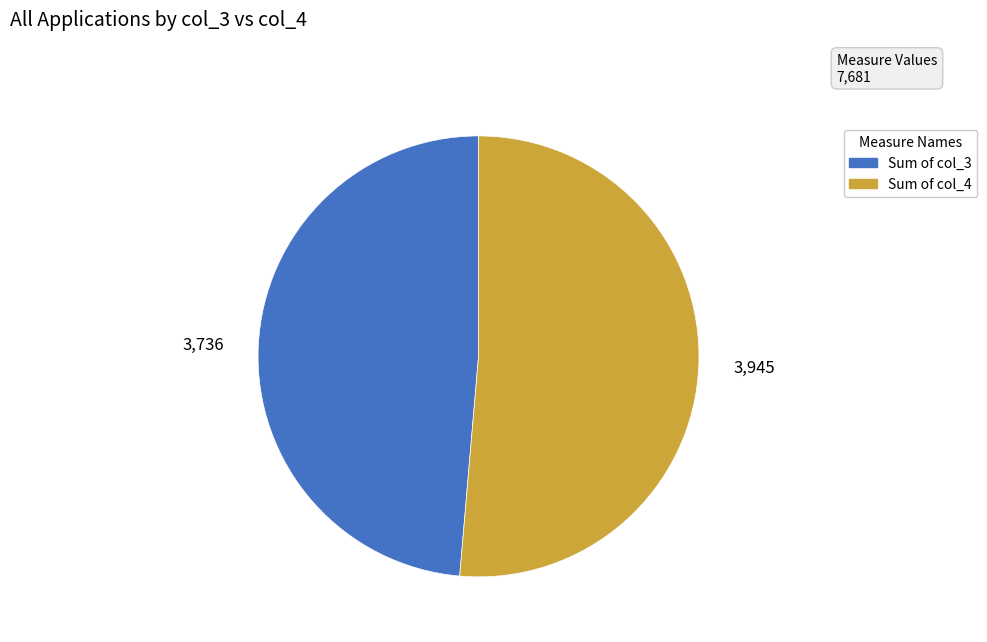

Rank the categories by value from highest to lowest.

Sum of col_4, Sum of col_3